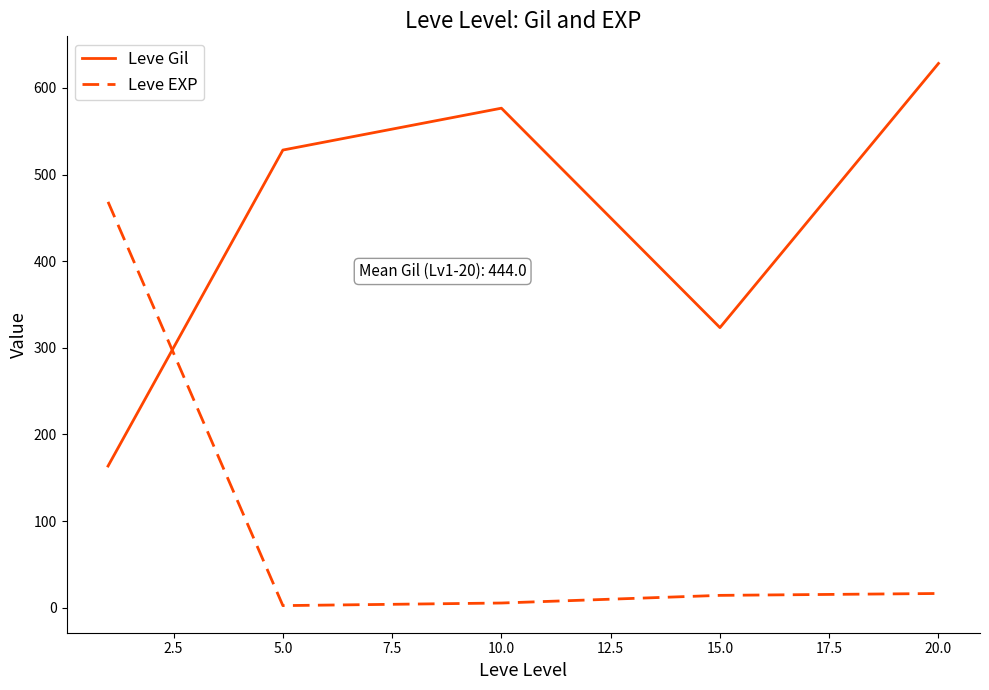

Which series has the largest total across all categories?

Leve Gil